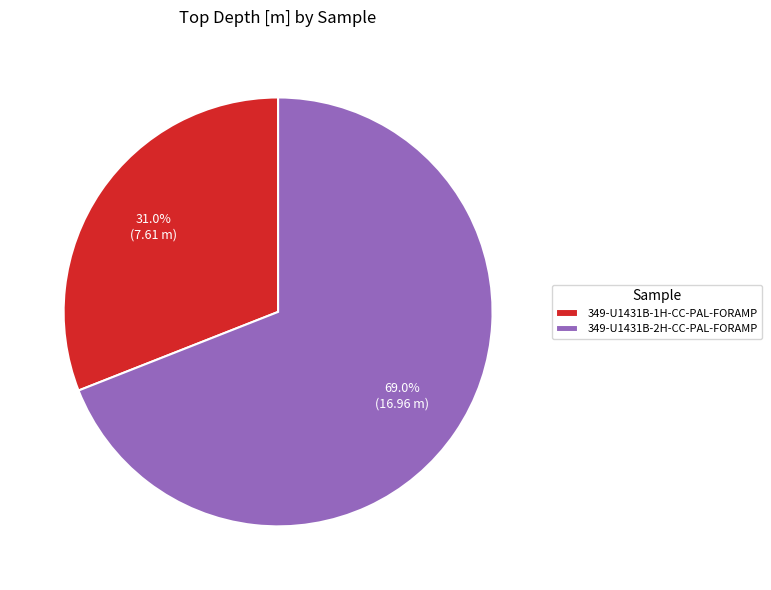

The 349-U1431B-1H-CC-PAL-FORAMP slice represents 31% of the pie. True or false?

True